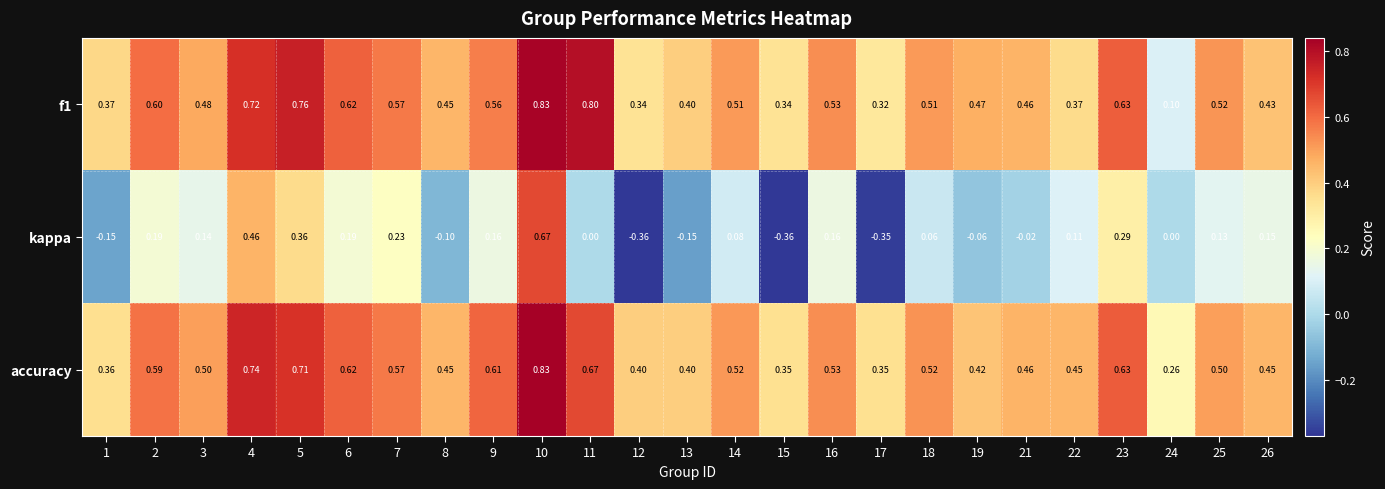

Which series has the largest total across all categories?

accuracy